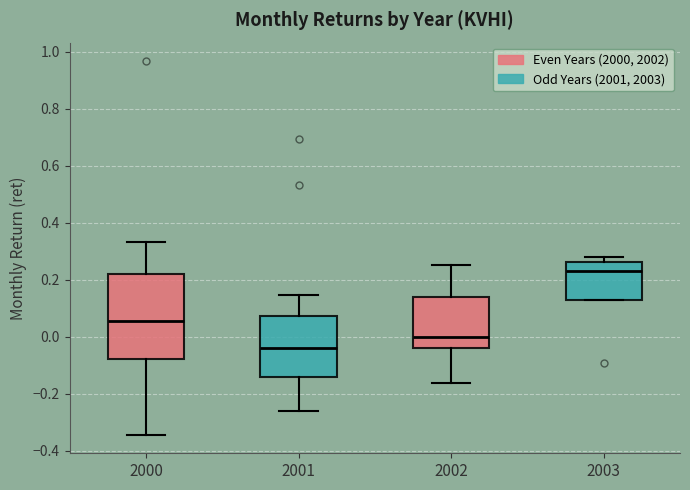

Reading left to right, read every box against the y-axis: the position of its median line, the range the box covers, and the ends of its whiskers. The values are not printed on the chart, so give them approximately, as read against the axis.

2000: median 0.06, box -0.08 to 0.22, whiskers -0.34 to 0.34
2001: median -0.04, box -0.14 to 0.08, whiskers -0.26 to 0.14
2002: median 0.00, box -0.04 to 0.14, whiskers -0.16 to 0.26
2003: median 0.22, box 0.12 to 0.26, whiskers 0.12 to 0.28